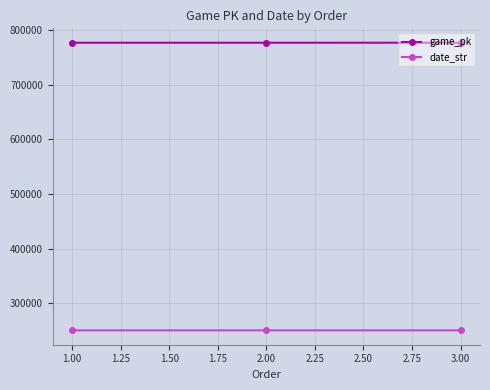

Is the value of date_str at 1.00 greater than the value of game_pk at 1.00?

No